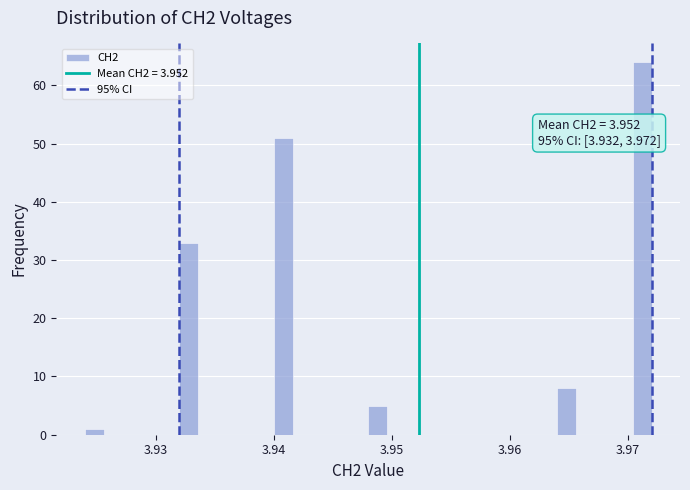

Around what value on the x-axis is the tallest bar? Give the approximate position of its centre, as read against the axis.

3.971